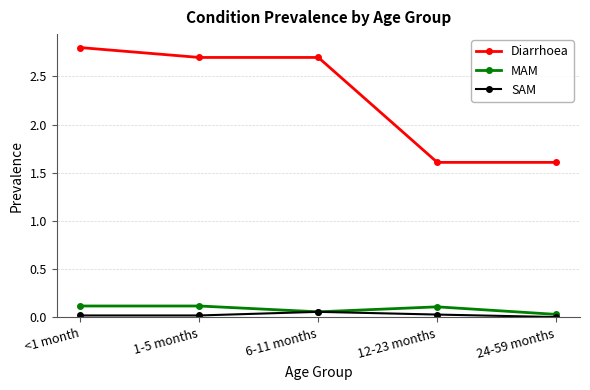

What is the difference between the highest and lowest values at 1-5 months?

2.7